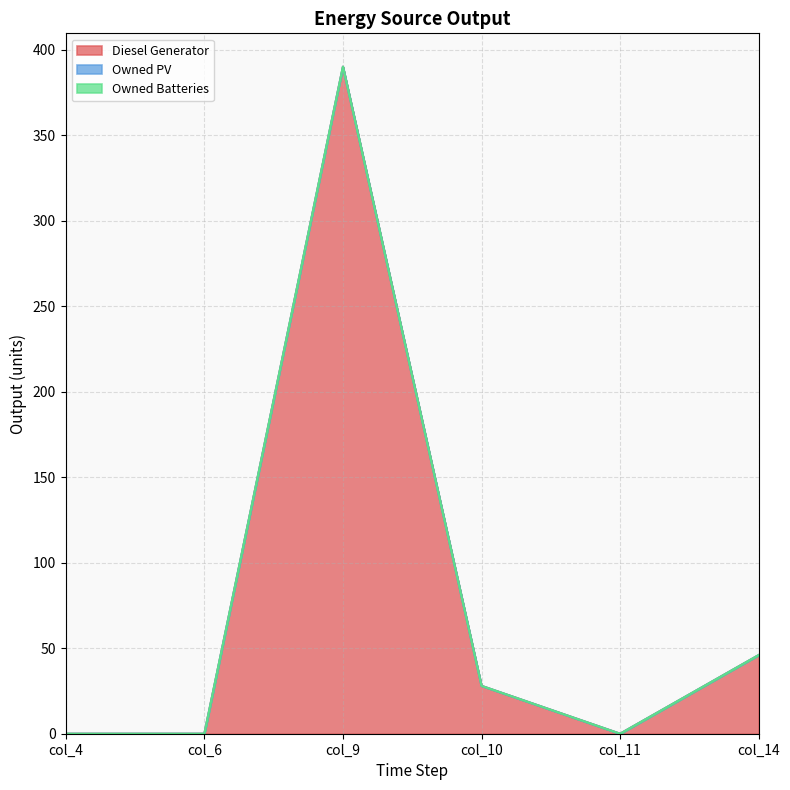

What is the difference between the highest and lowest values at col_9?

390